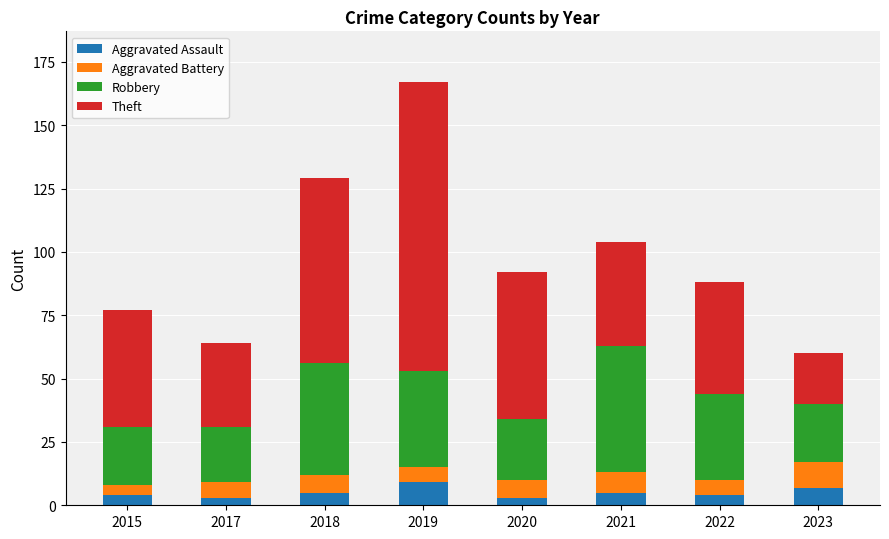

What is the highest value of the Aggravated Assault series?

9